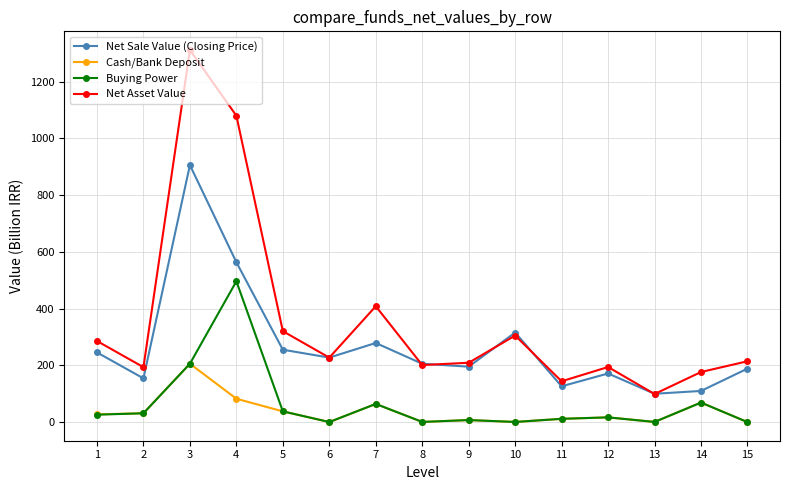

What is the average value of the Cash/Bank Deposit series?

37.2